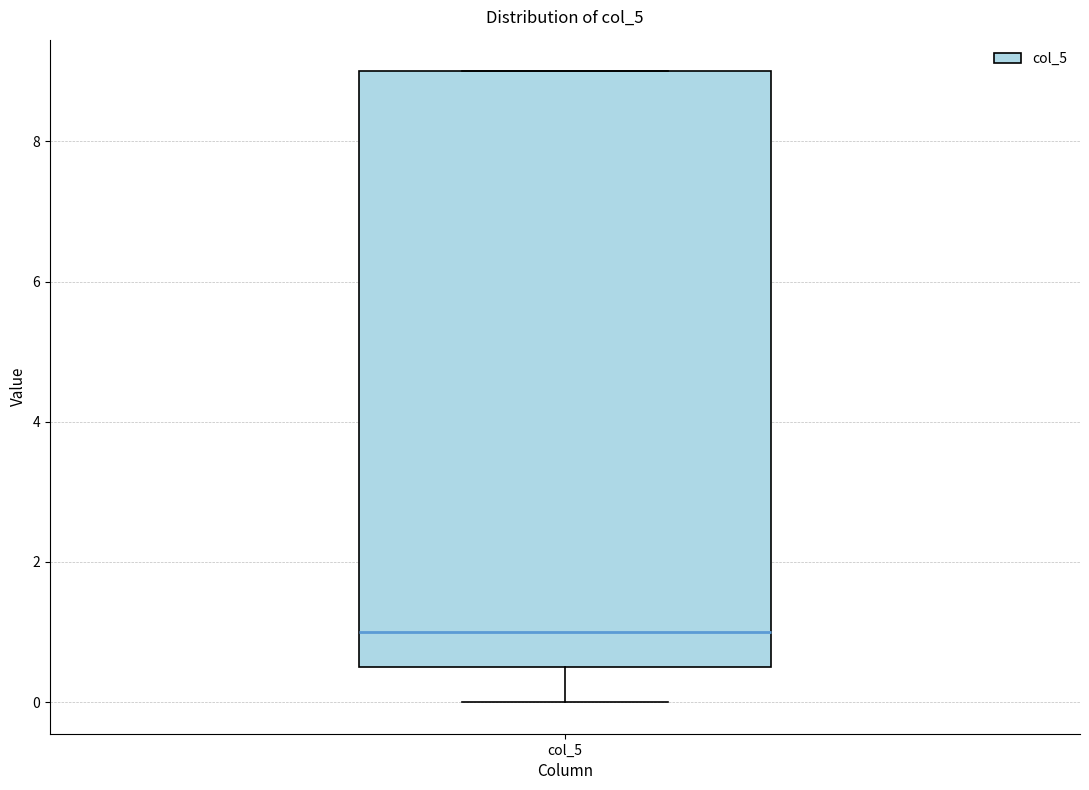

Where is the upper edge of the box for col_5 on the y-axis? The values are not printed on the chart, so give them approximately, as read against the axis.

9.0